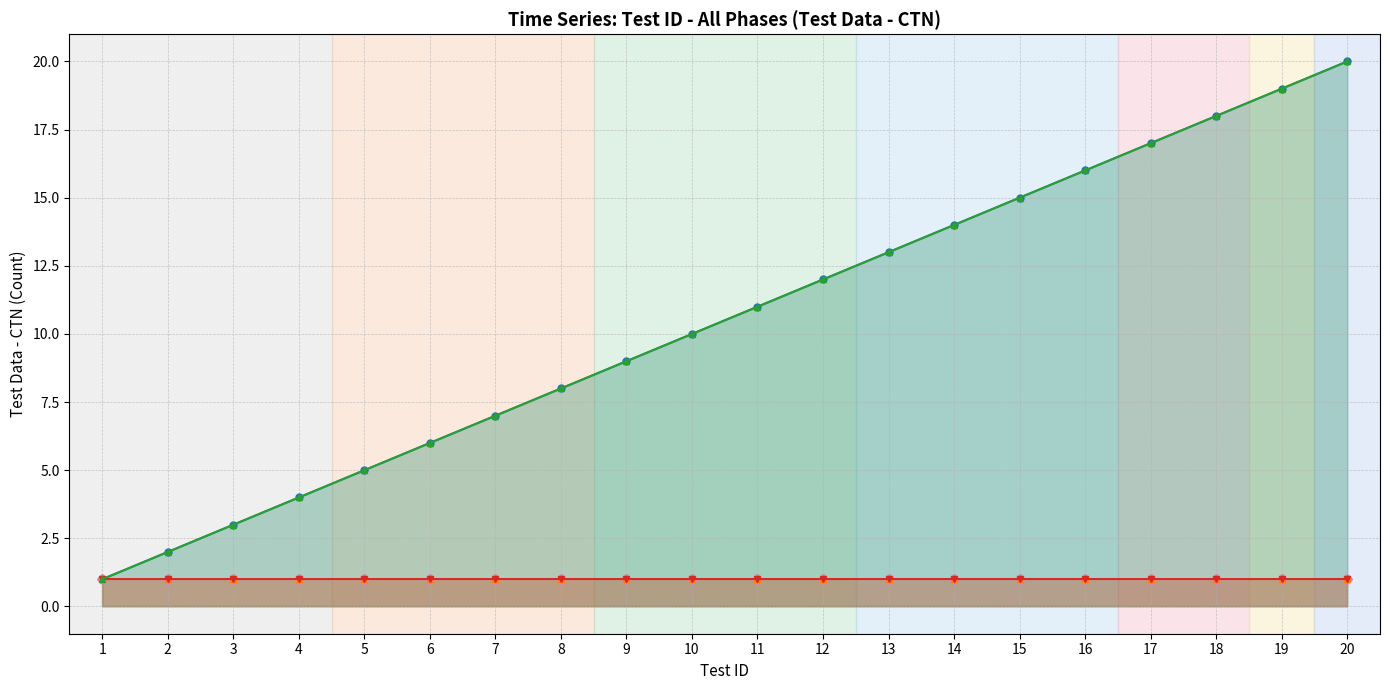

True or false: VFBUS and A cross at least once.

False